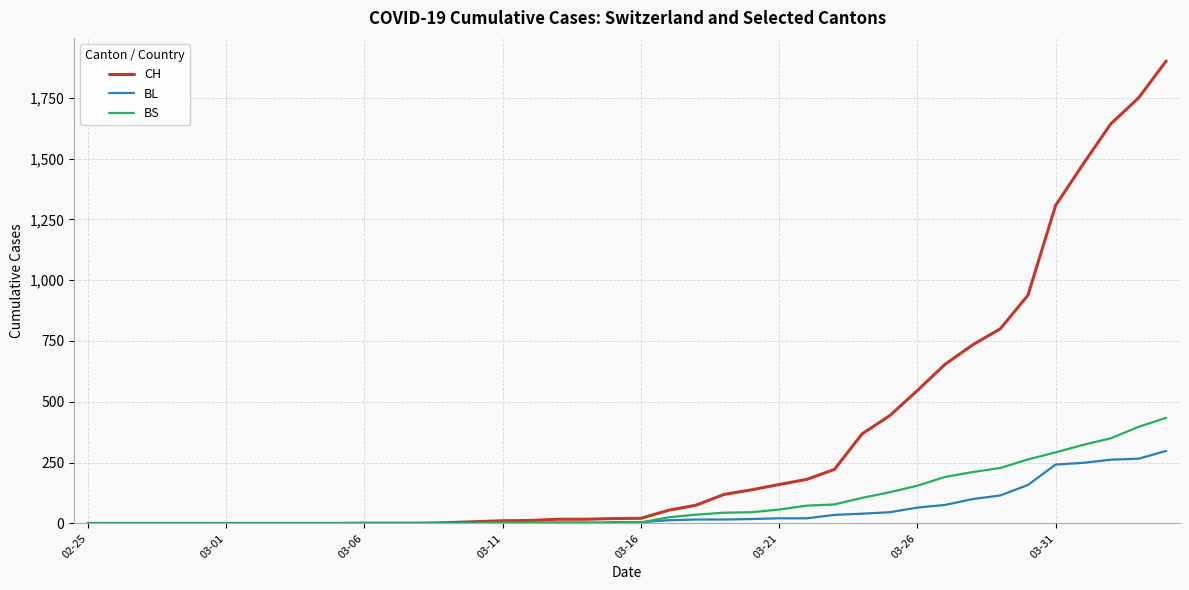

Which series has the widest spread of values?

CH